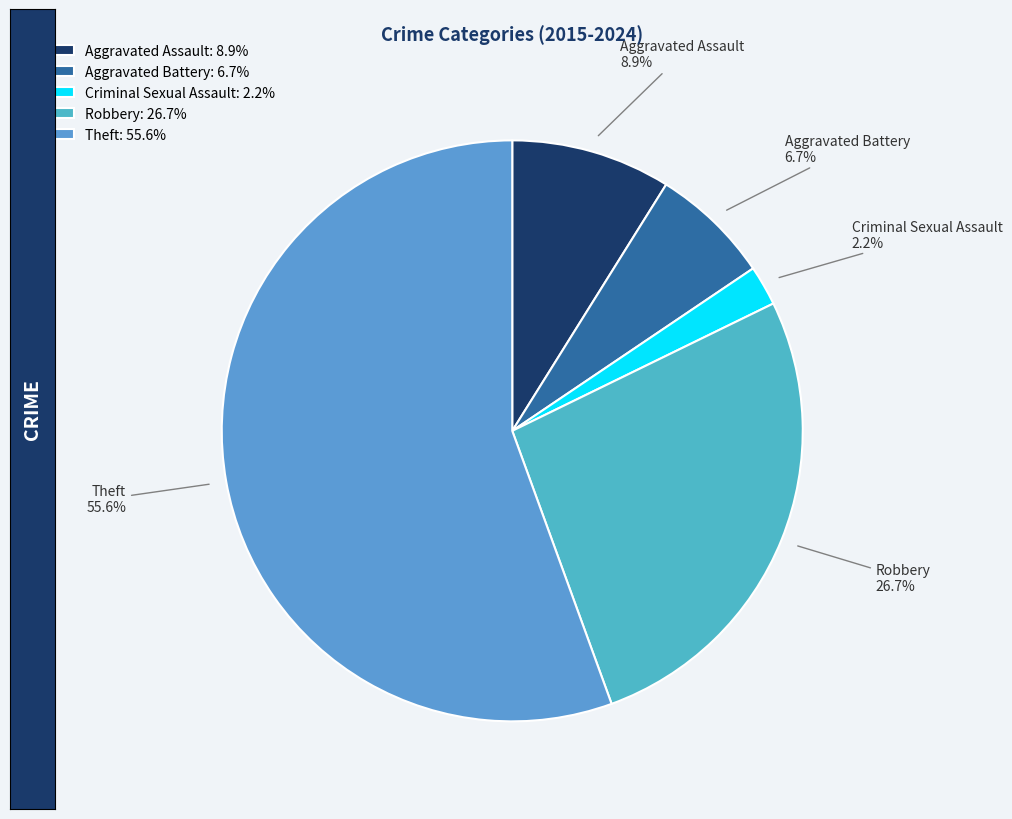

Count the number of slices in the pie.

5